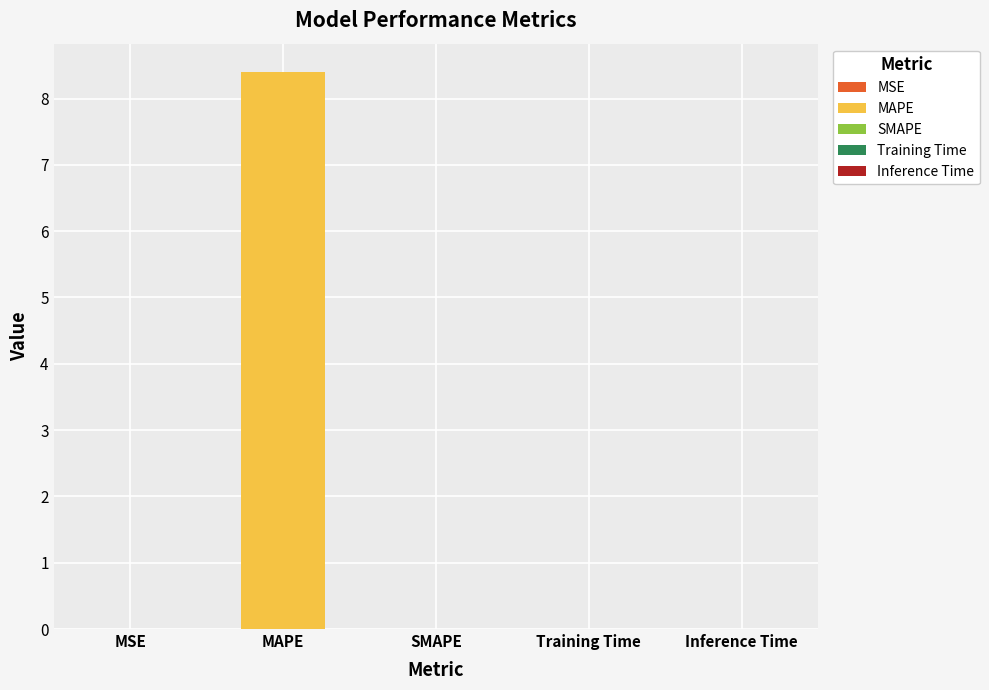

What is the label of the 5th bar from the right?

MSE